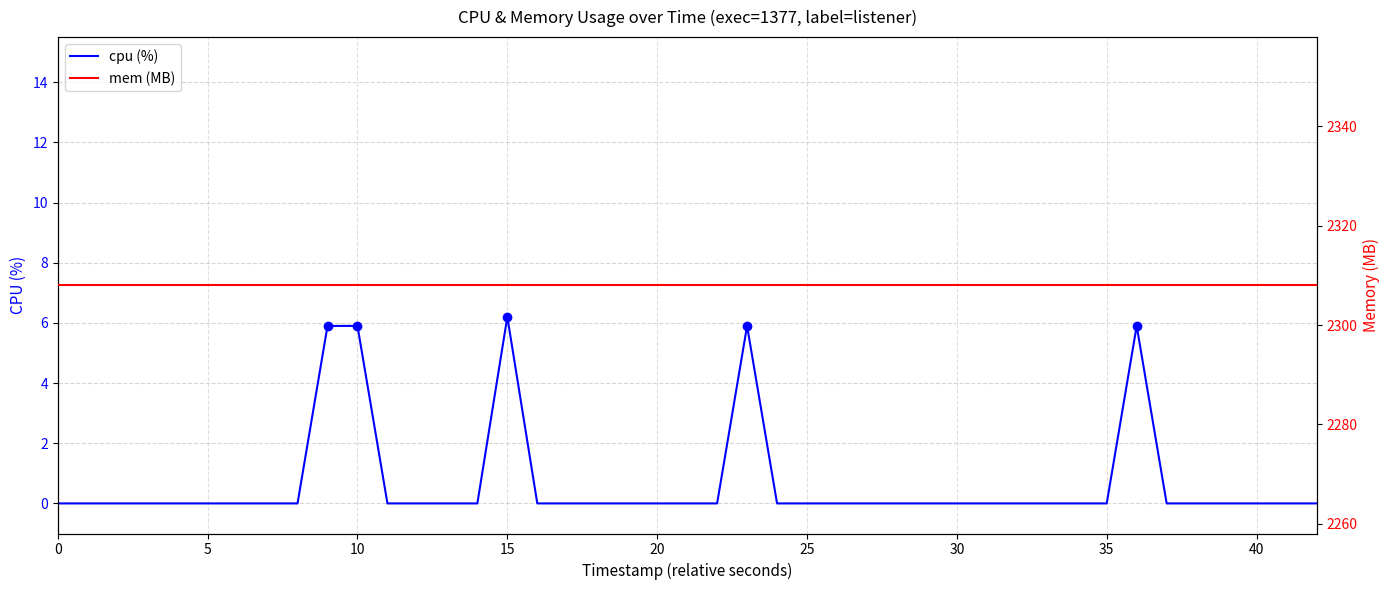

True or false: cpu (%) and mem (MB) intersect in this chart.

False